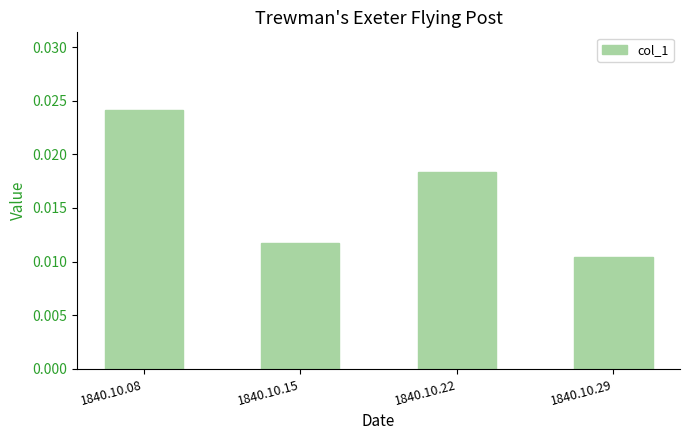

How many values are between 0 and 1?

4